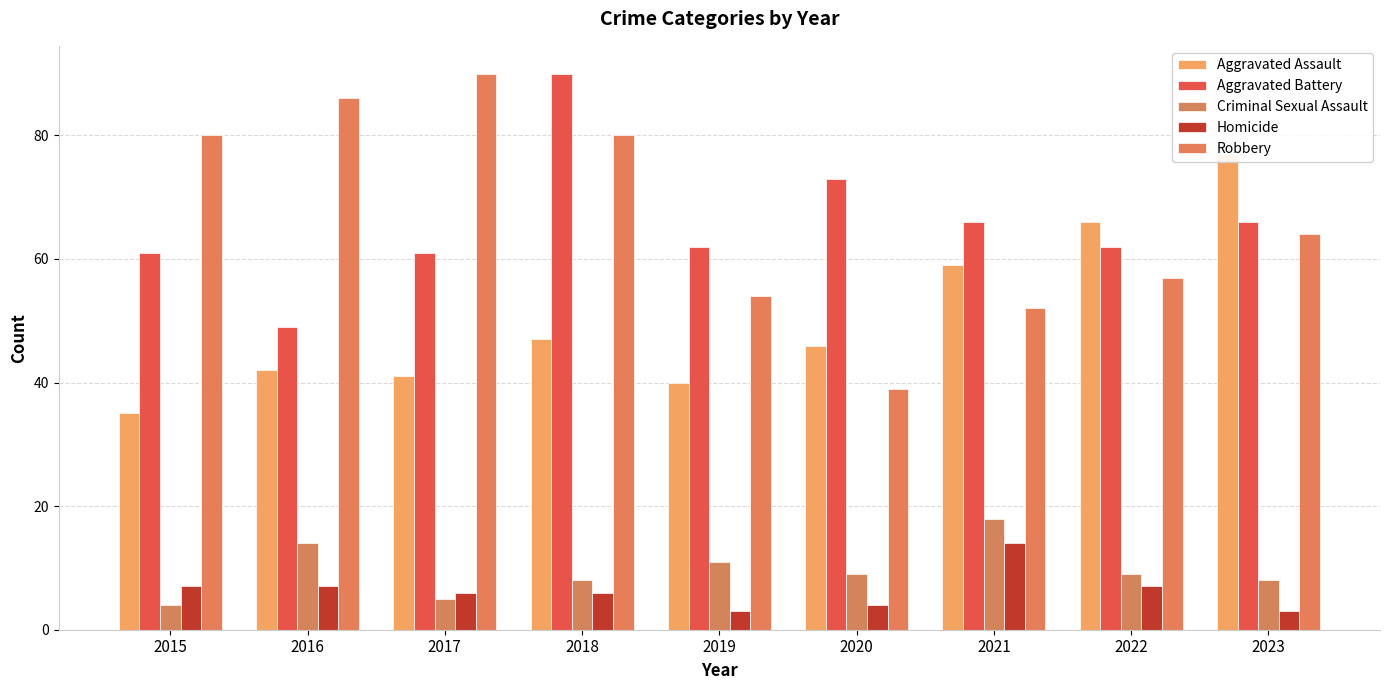

Is it true that Criminal Sexual Assault equals 30 at 2021?

False